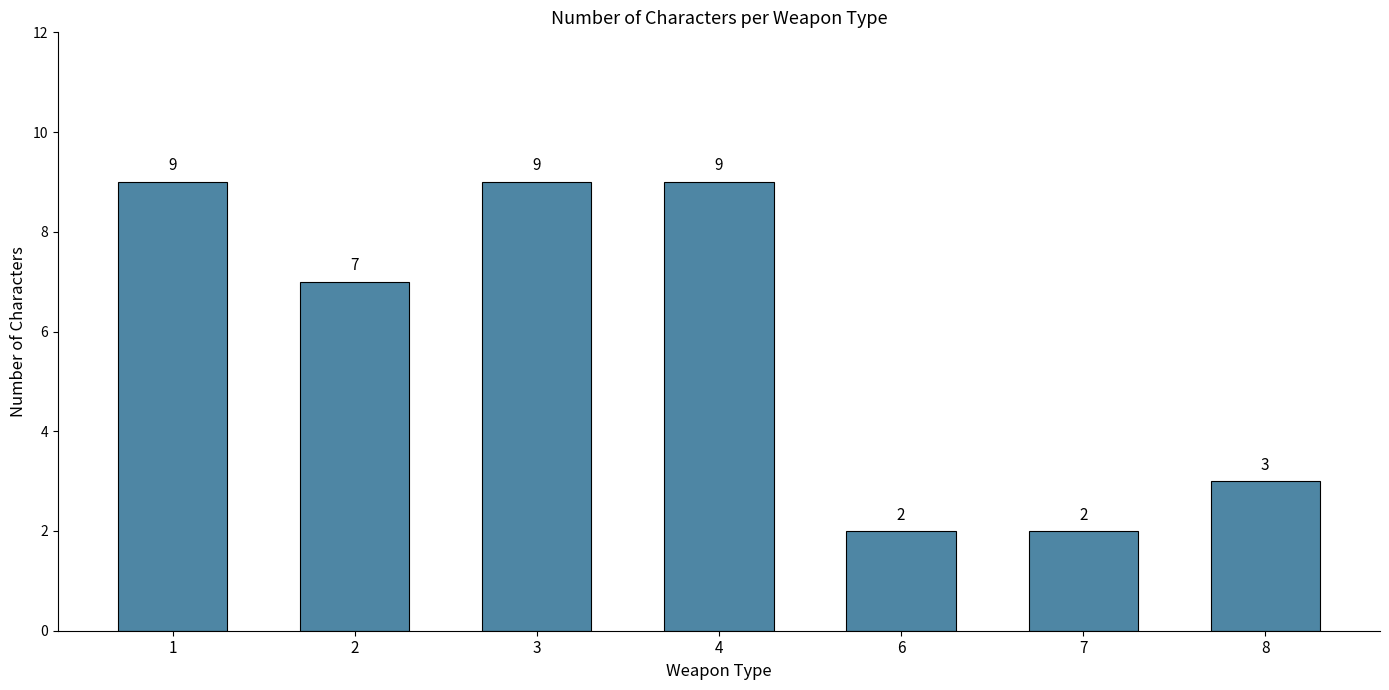

Which has a higher value, 2 or 6?

2